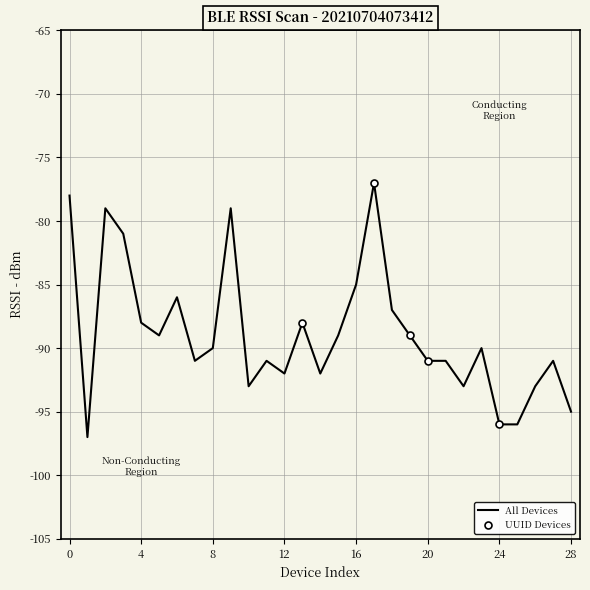

Is it true that the value at 25 is -165?

False